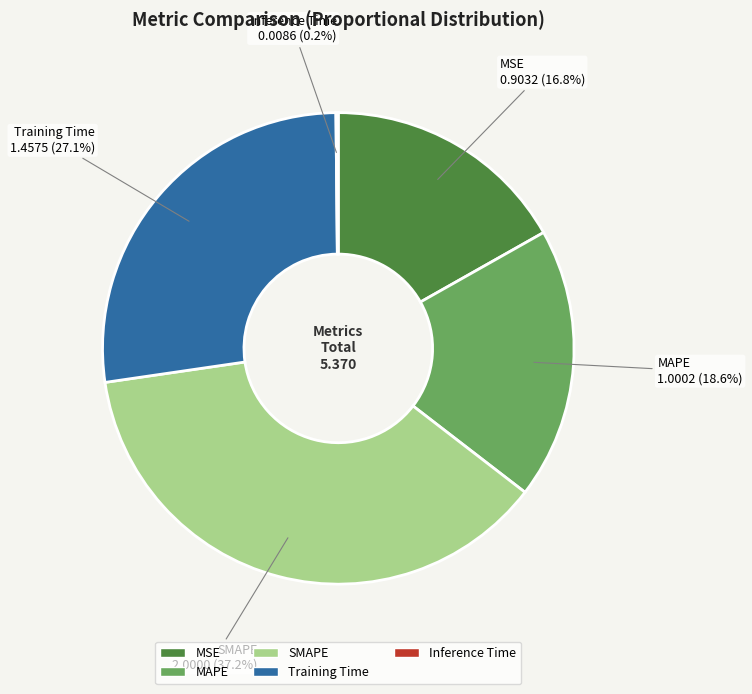

Between Training Time and MAPE, which is larger?

Training Time